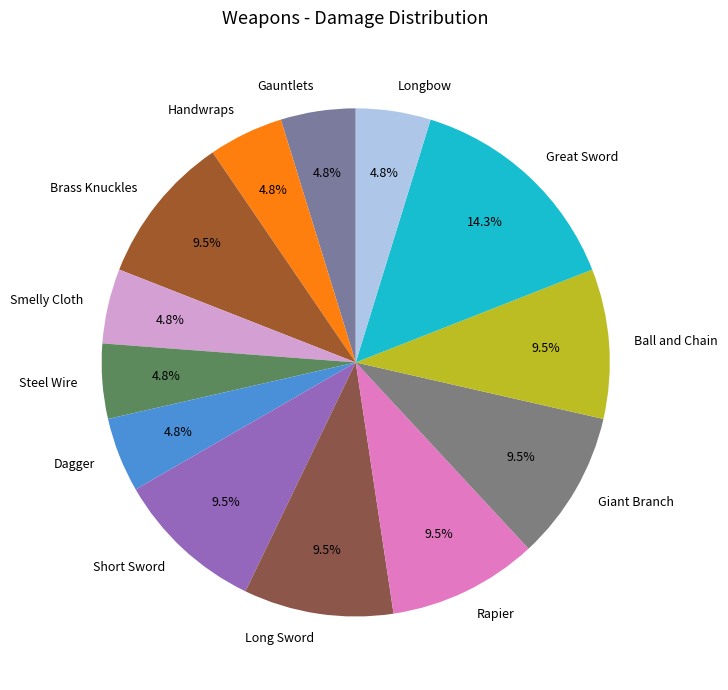

What is the largest slice in the pie chart?

Great Sword